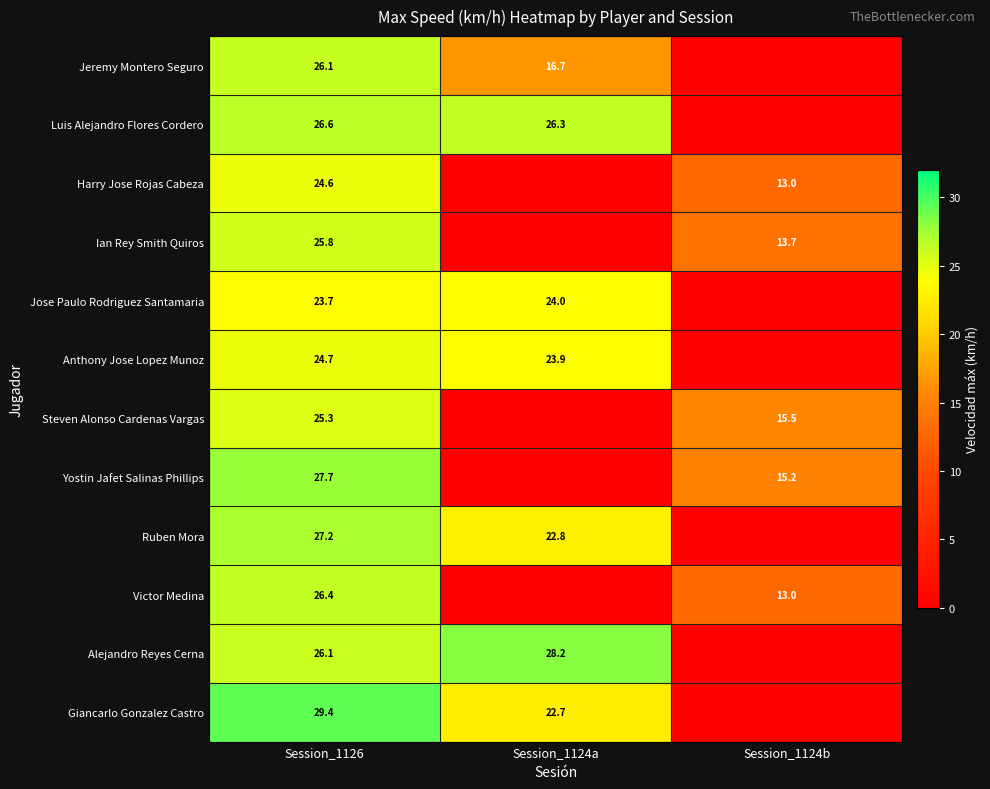

The value of Ian Rey Smith Quiros at Session_1126 is 14.0. True or false?

False